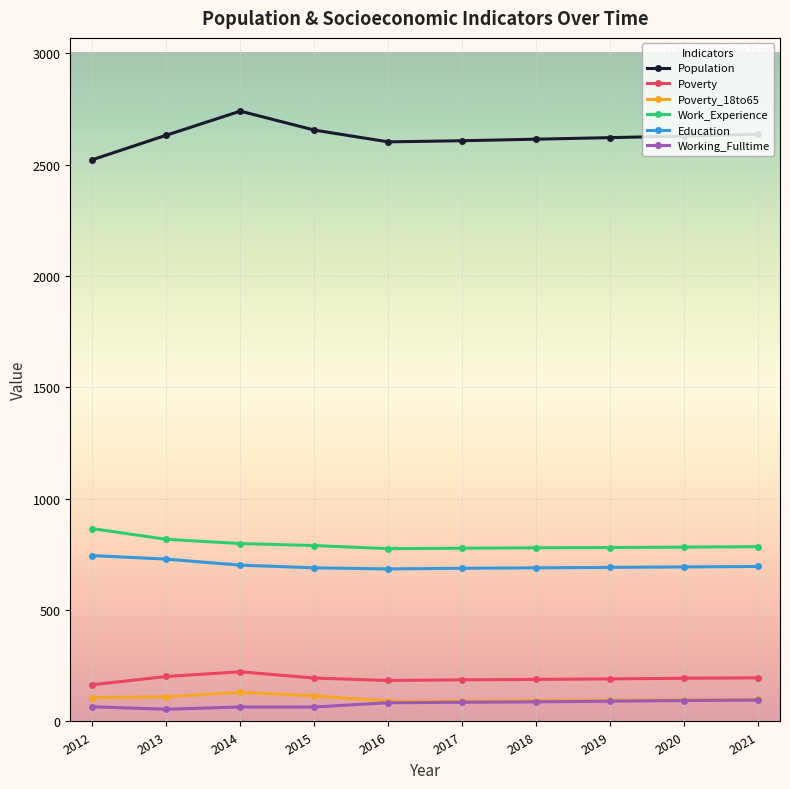

How many values in the Education series are below 694?

5